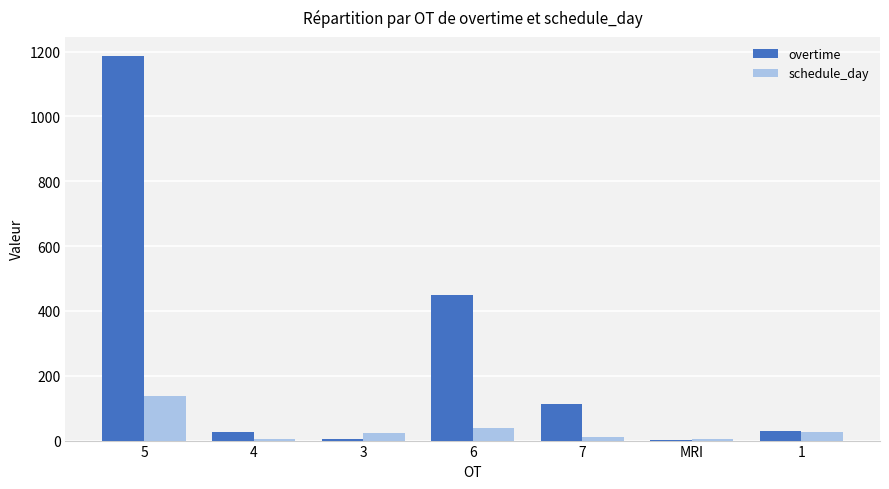

The value of schedule_day at 5 is 138. True or false?

True